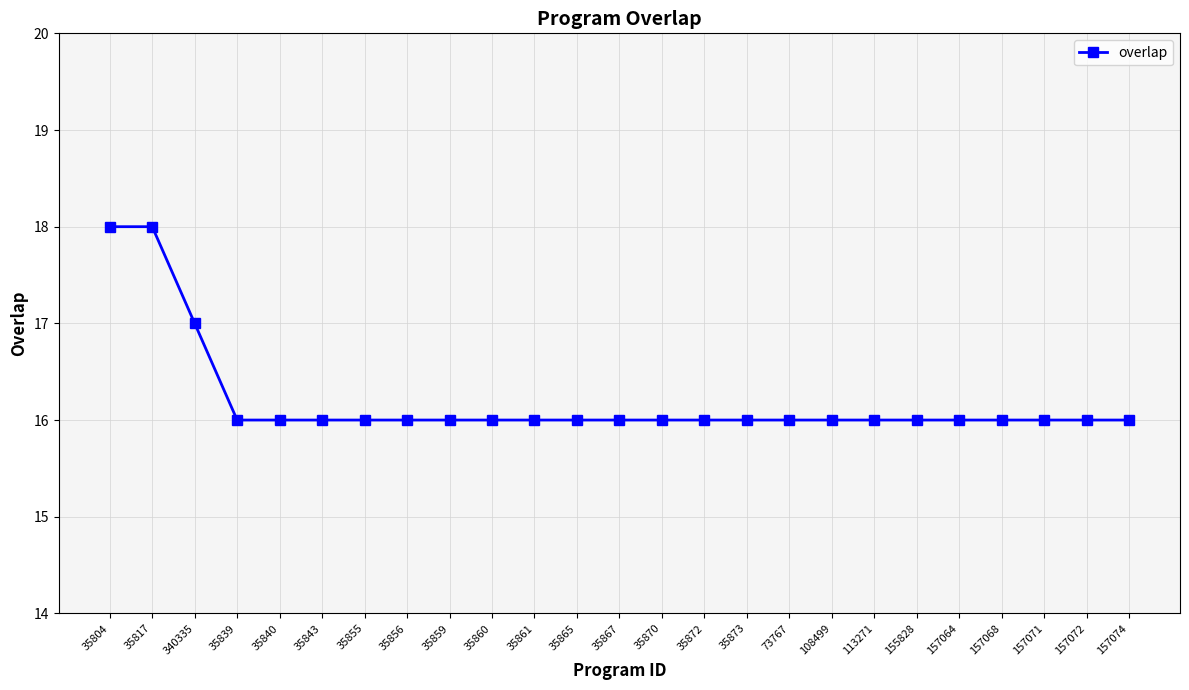

What is the ratio of the value at 157072 to the value at 35867?

1.0